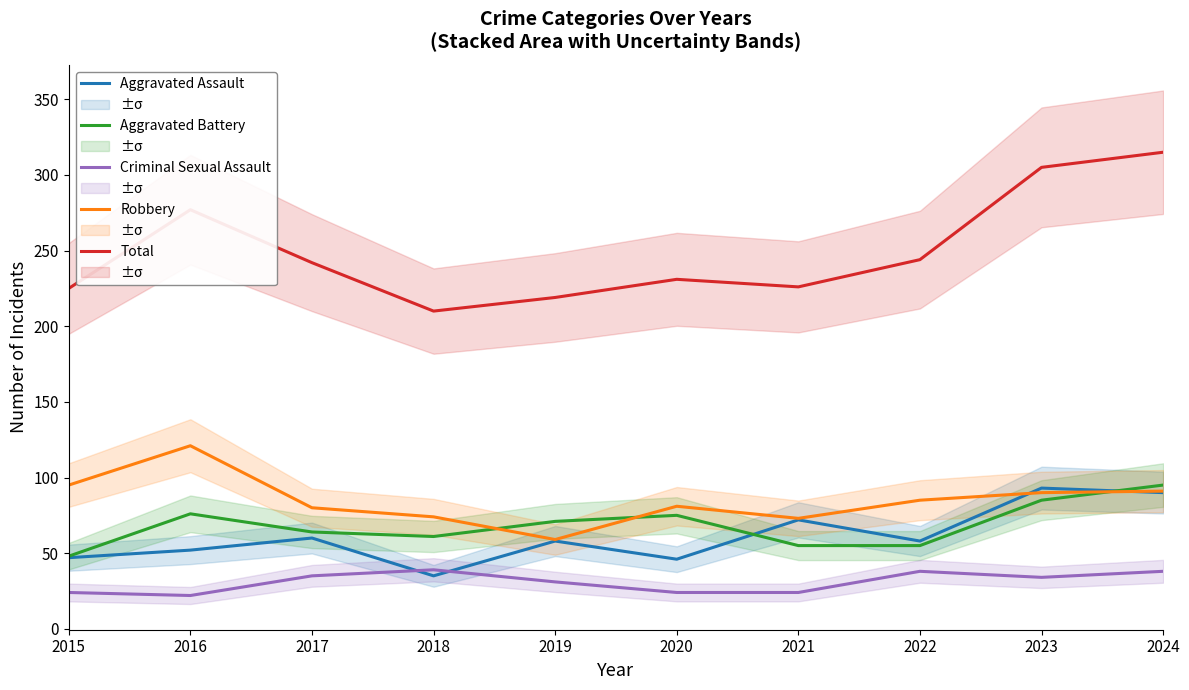

Read the Robbery value at 2019.

59